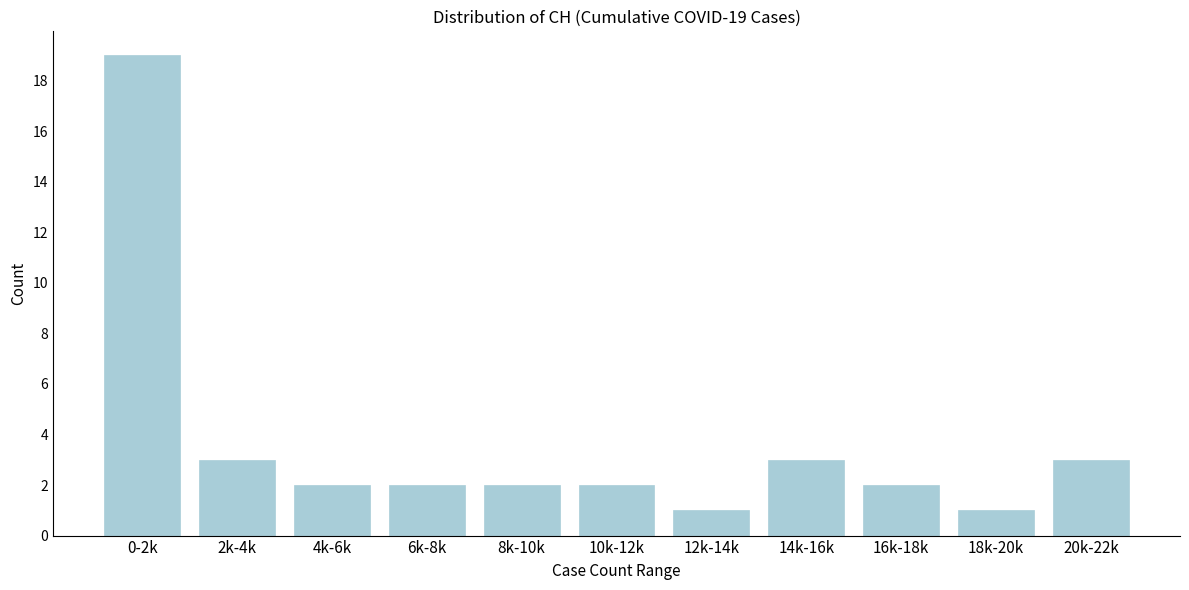

Reading left to right, extract all data points from this chart.

0-2k=19	2k-4k=3	4k-6k=2	6k-8k=2	8k-10k=2	10k-12k=2	12k-14k=1	14k-16k=3	16k-18k=2	18k-20k=1	20k-22k=3